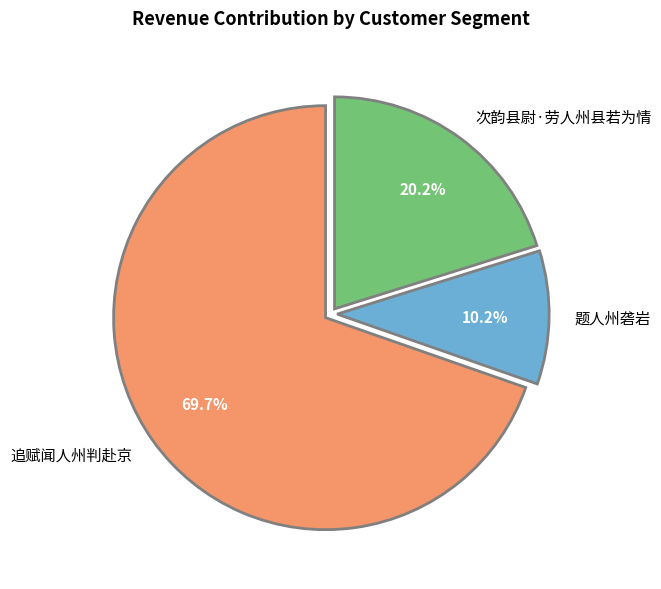

Combined, what portion of the pie is 追赋闻人州判赴京 and 次韵县尉·劳人州县若为情?

89.8%